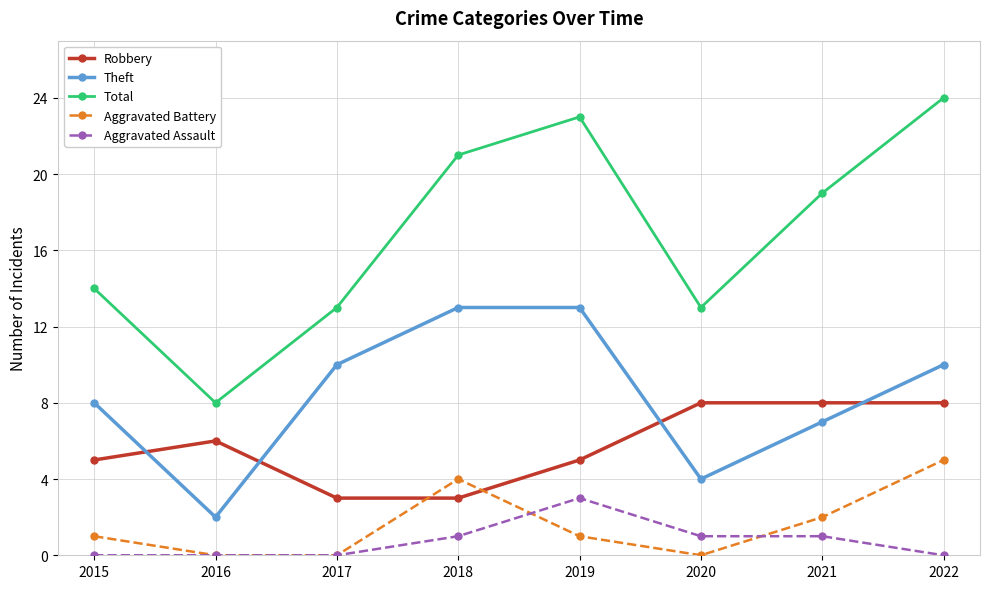

Reading left to right, extract all data points from this chart.

Robbery: 2015=5	2016=6	2017=3	2018=3	2019=5	2020=8	2021=8	2022=8
Theft: 2015=8	2016=2	2017=10	2018=13	2019=13	2020=4	2021=7	2022=10
Total: 2015=14	2016=8	2017=13	2018=21	2019=23	2020=13	2021=19	2022=24
Aggravated Battery: 2015=1	2016=0	2017=0	2018=4	2019=1	2020=0	2021=2	2022=5
Aggravated Assault: 2015=0	2016=0	2017=0	2018=1	2019=3	2020=1	2021=1	2022=0